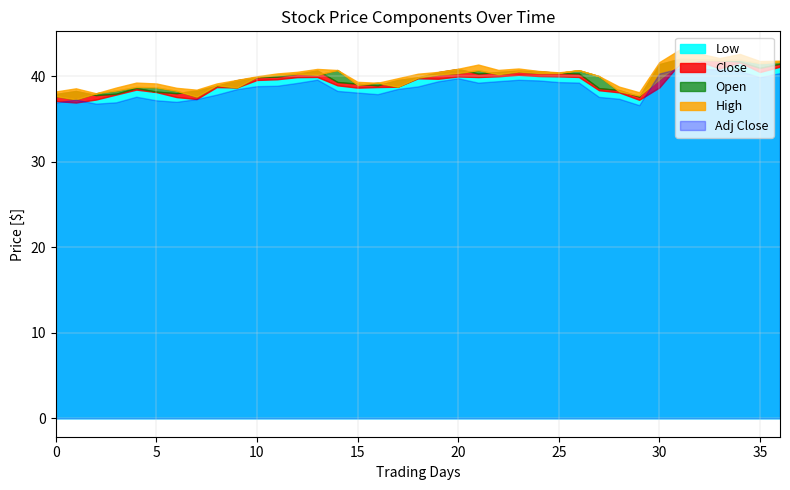

True or false: Close and High cross at least once.

False